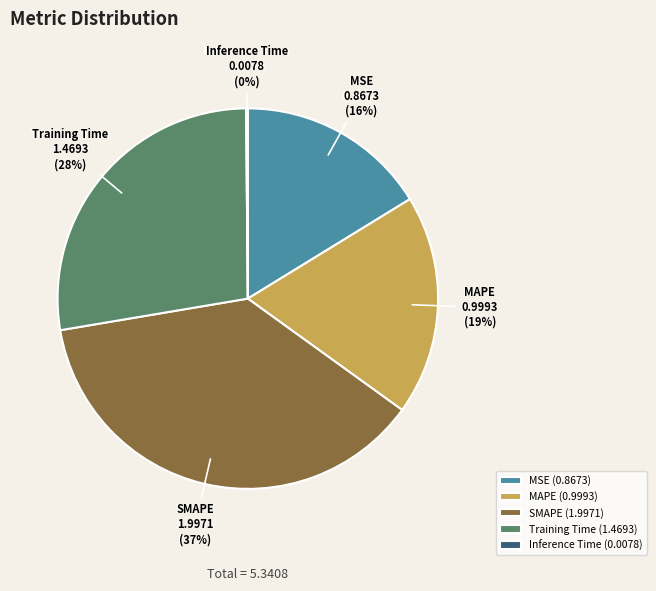

How many segments does this pie chart have?

5